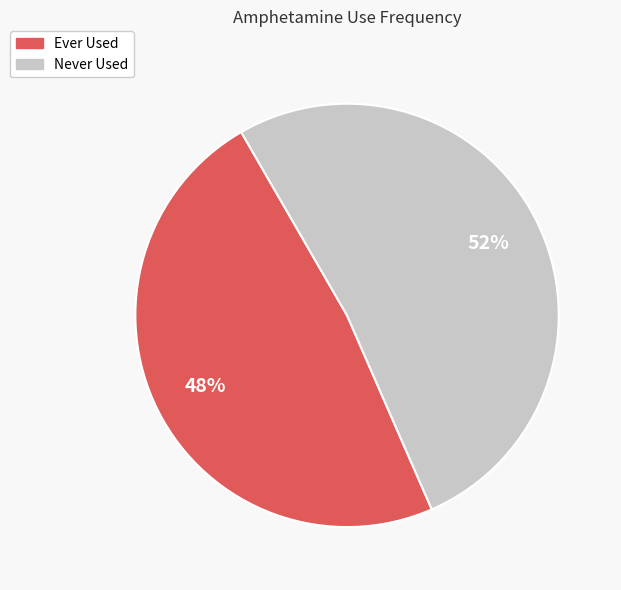

Does any single category account for the majority?

Yes